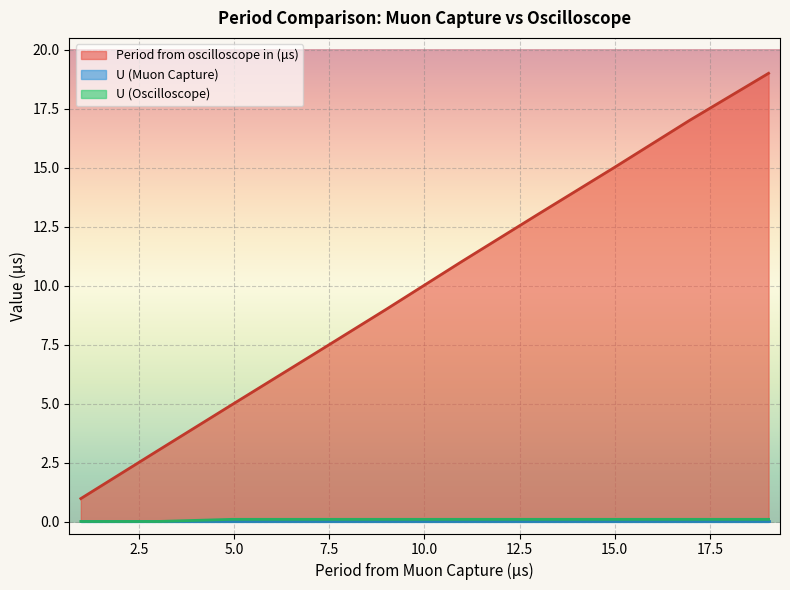

Which series has the largest range (max minus min)?

Period from oscilloscope in (μs)